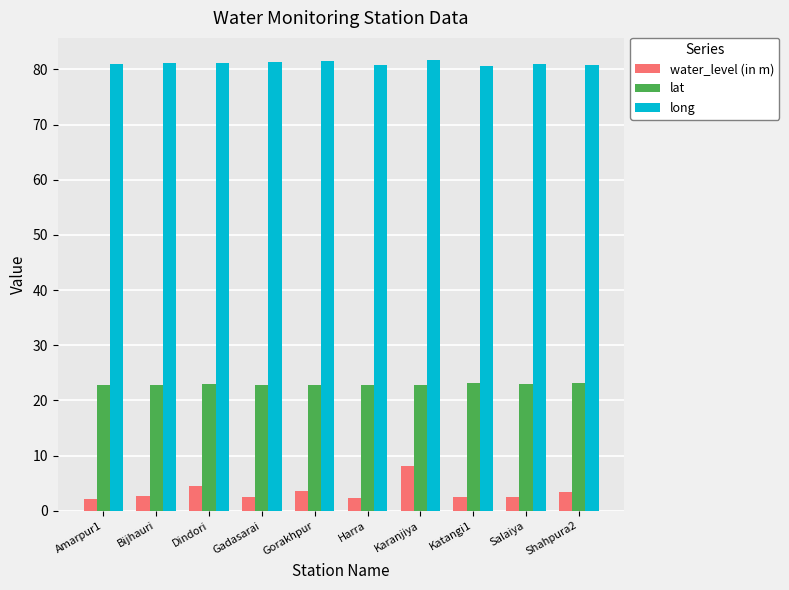

What is the difference between the second highest and second lowest values in the long series?

0.7